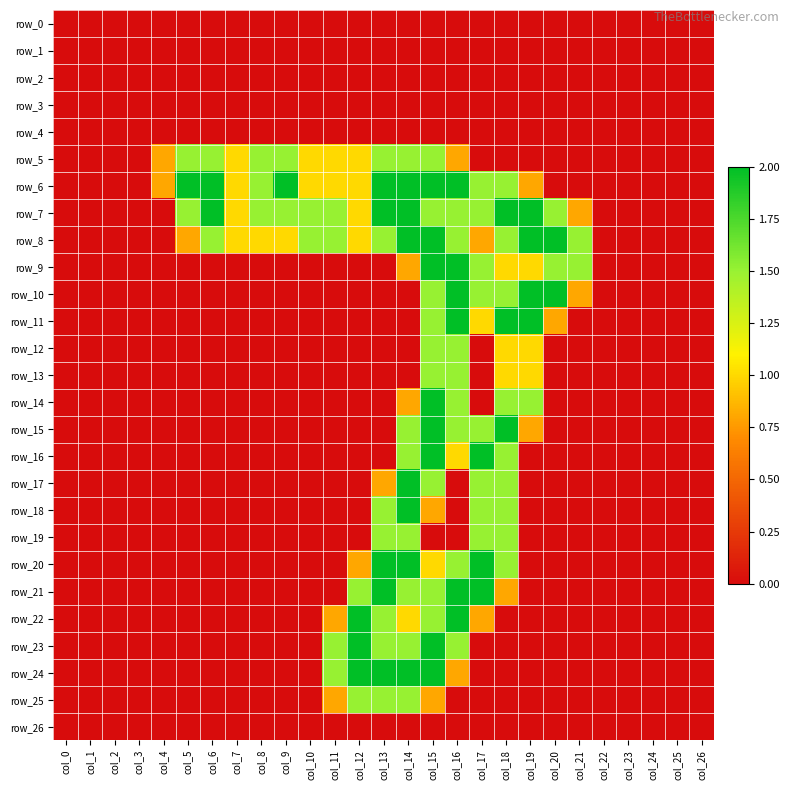

Rank the series at col_6 from lowest to highest value.

row_0, row_1, row_2, row_3, row_4, row_9, row_10, row_11, row_12, row_13, row_14, row_15, row_16, row_17, row_18, row_19, row_20, row_21, row_22, row_23, row_24, row_25, row_26, row_5, row_8, row_6, row_7